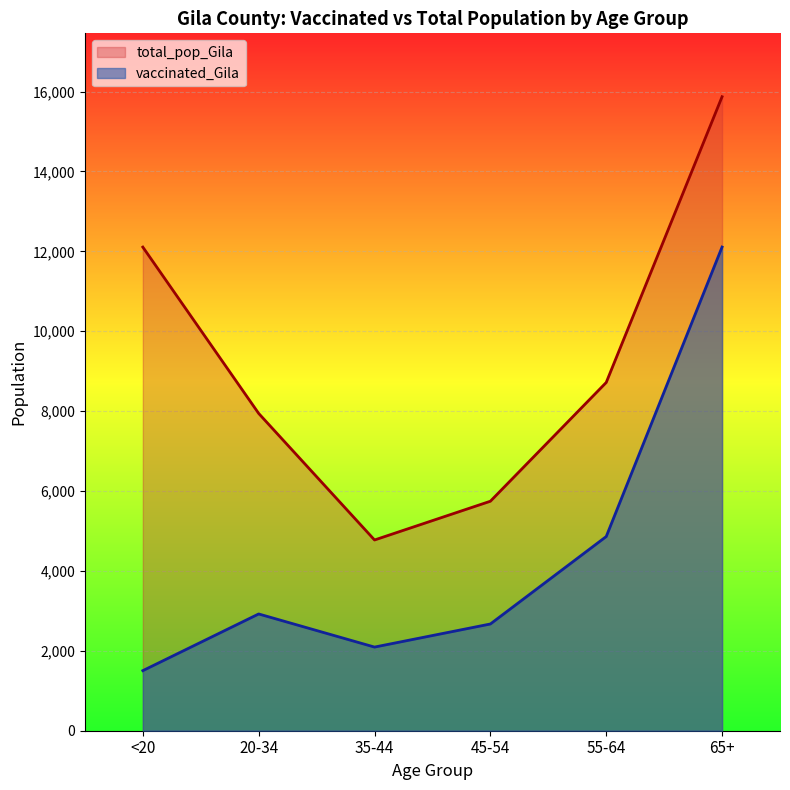

What position from the right is 65+?

1